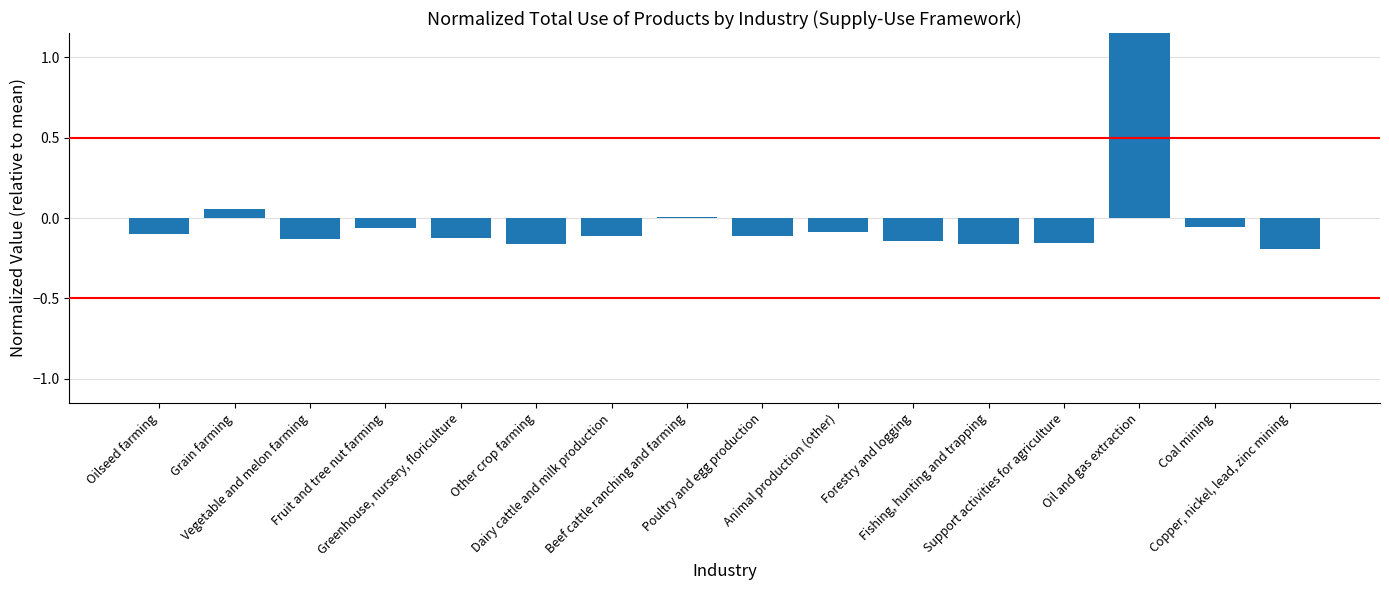

How many positive values are there?

3